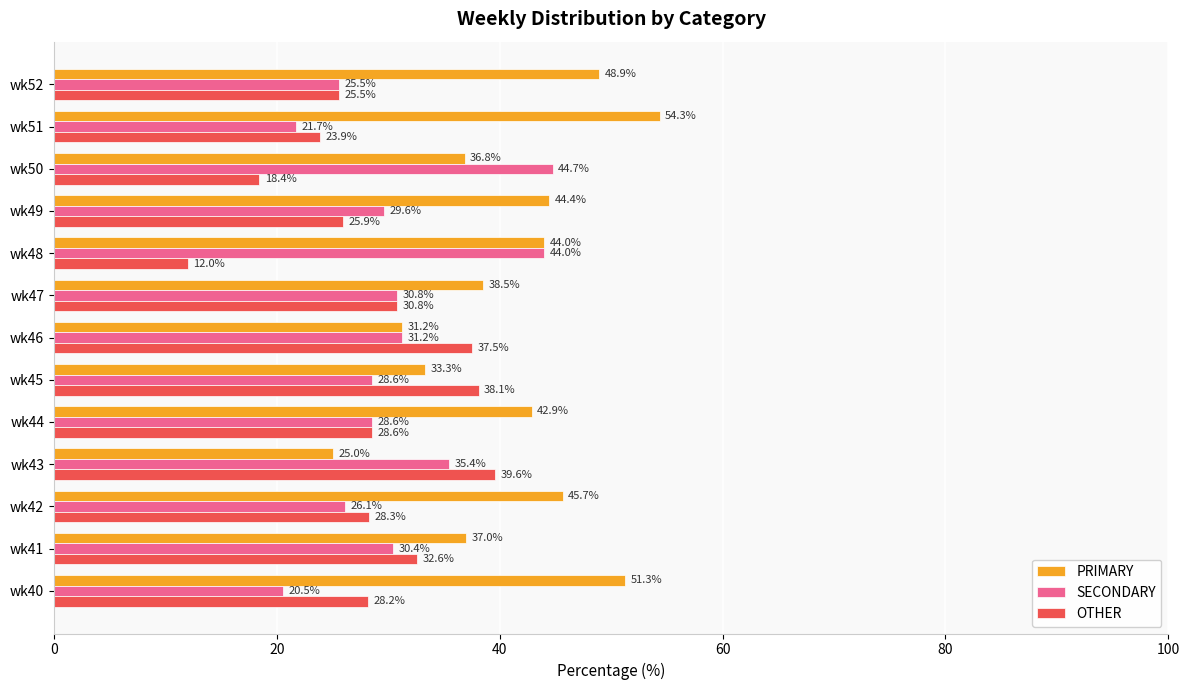

At how many categories does at least one series exceed 29?

13